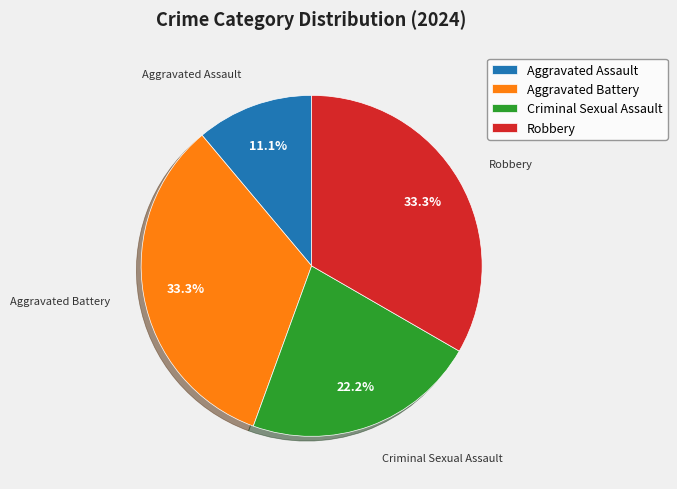

The Criminal Sexual Assault slice represents 9% of the pie. True or false?

False